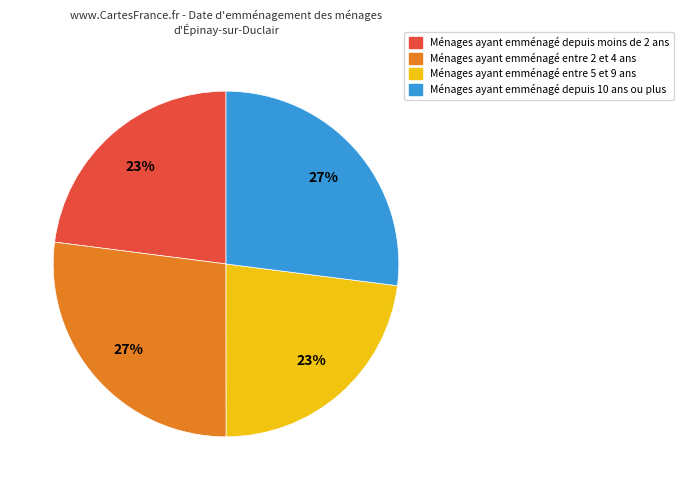

To the nearest percent, what is the average slice percentage?

25%